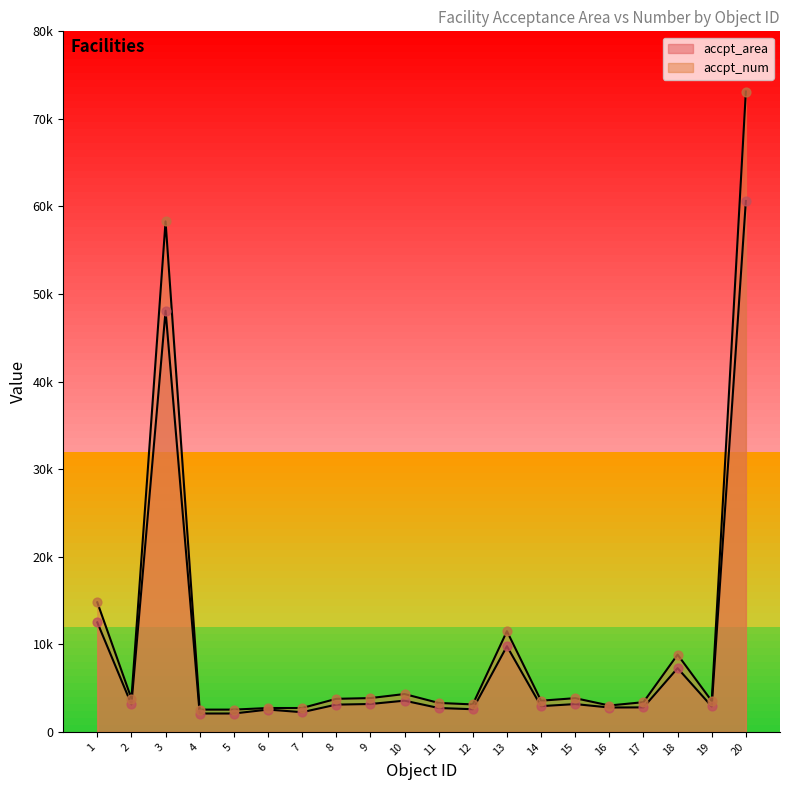

What are all the series names shown in the legend?

accpt_area, accpt_num